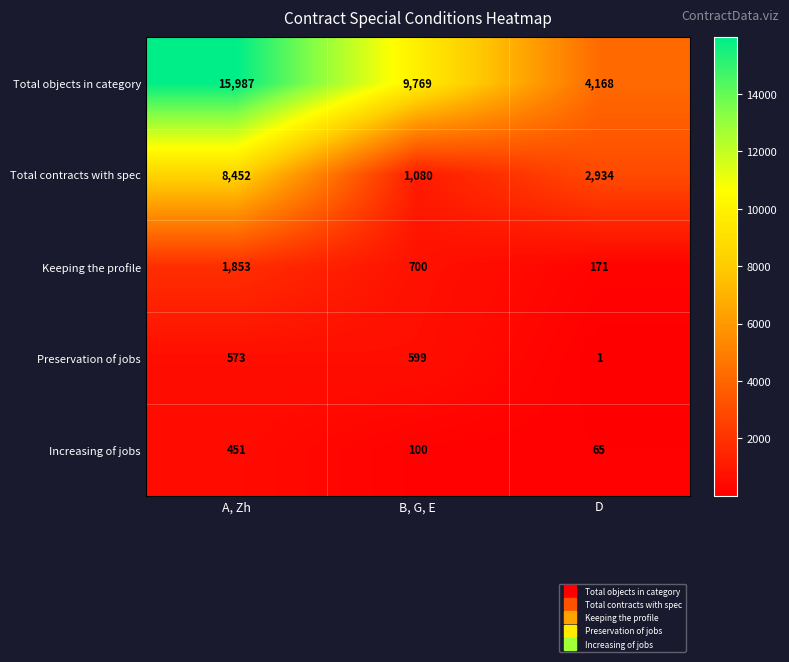

At which category is the sum across all series the highest?

A, Zh